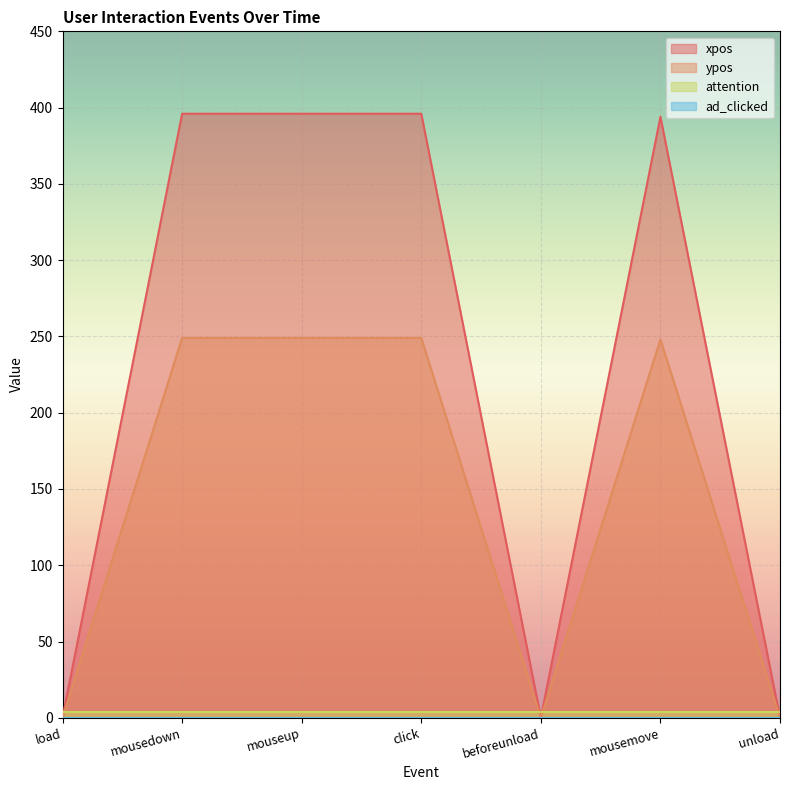

Which series has the largest total across all categories?

xpos